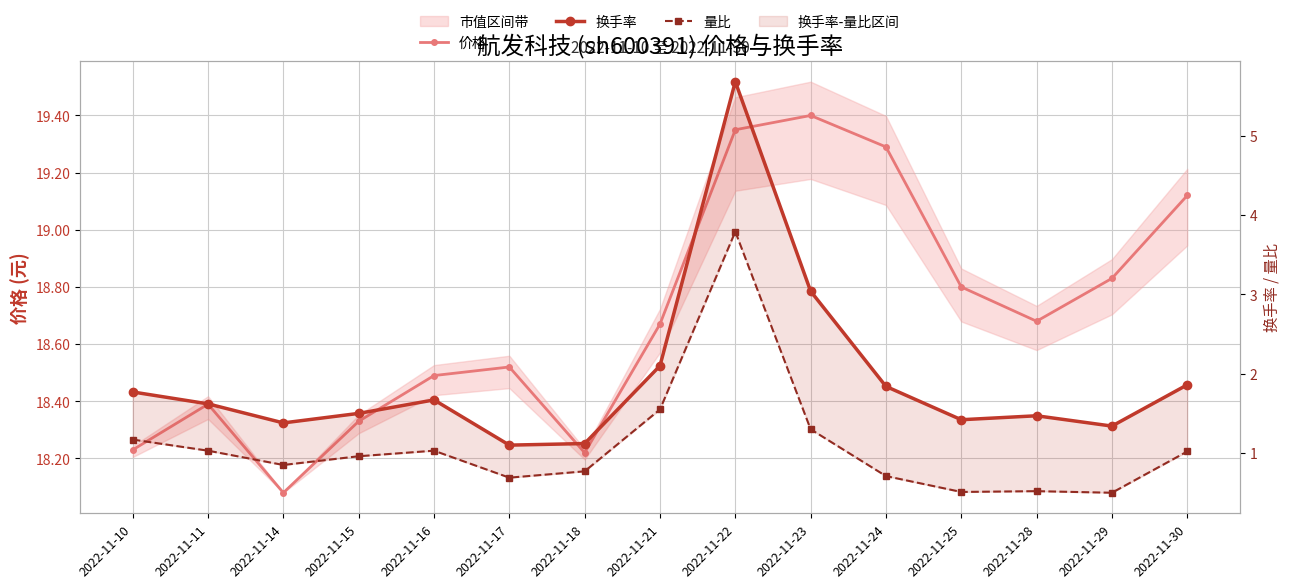

What is the highest value of the 量比 series?

3.8